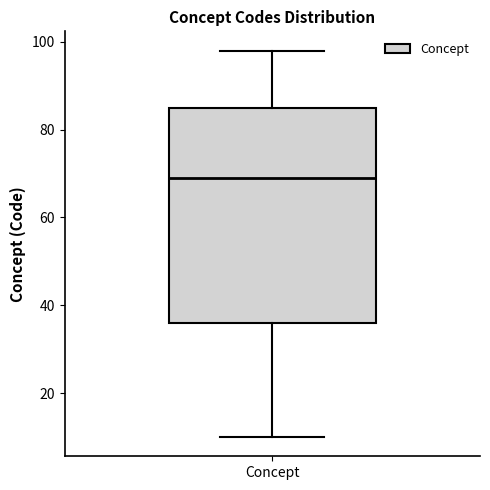

Read this box plot against the y-axis: the position of the median line, the range covered by the box, and the ends of both whiskers. The values are not printed on the chart, so give them approximately, as read against the axis.

median 70, box 36 to 86, whiskers 10 to 98